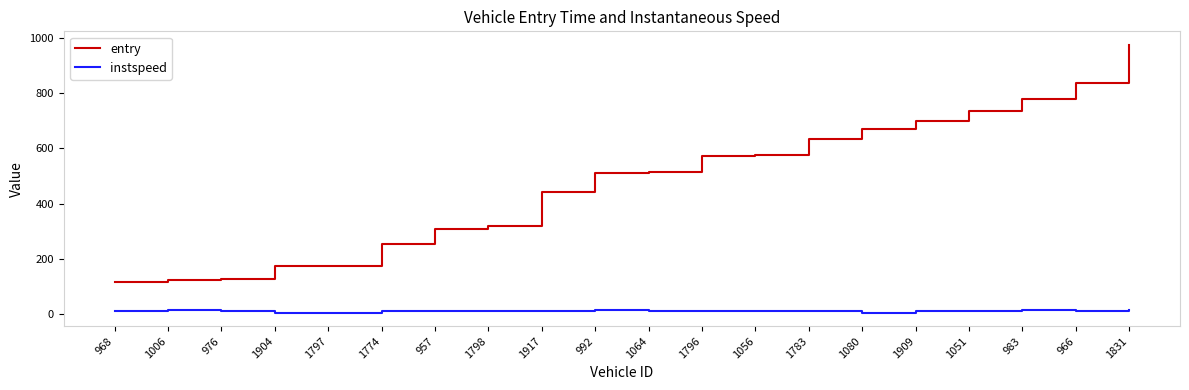

True or false: instspeed and entry intersect in this chart.

False